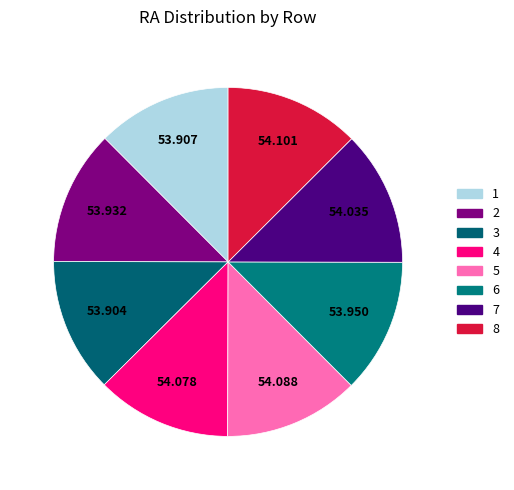

Count the number of slices in the pie.

8